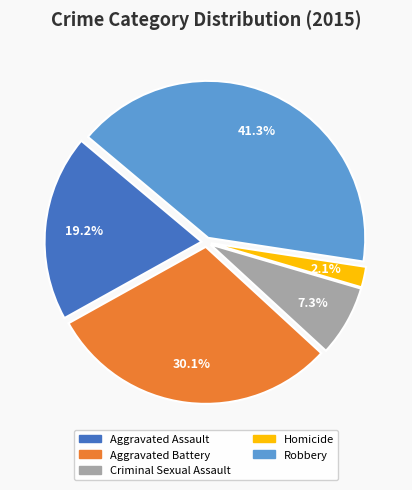

What percentage is the Robbery slice, to the nearest percent?

41%